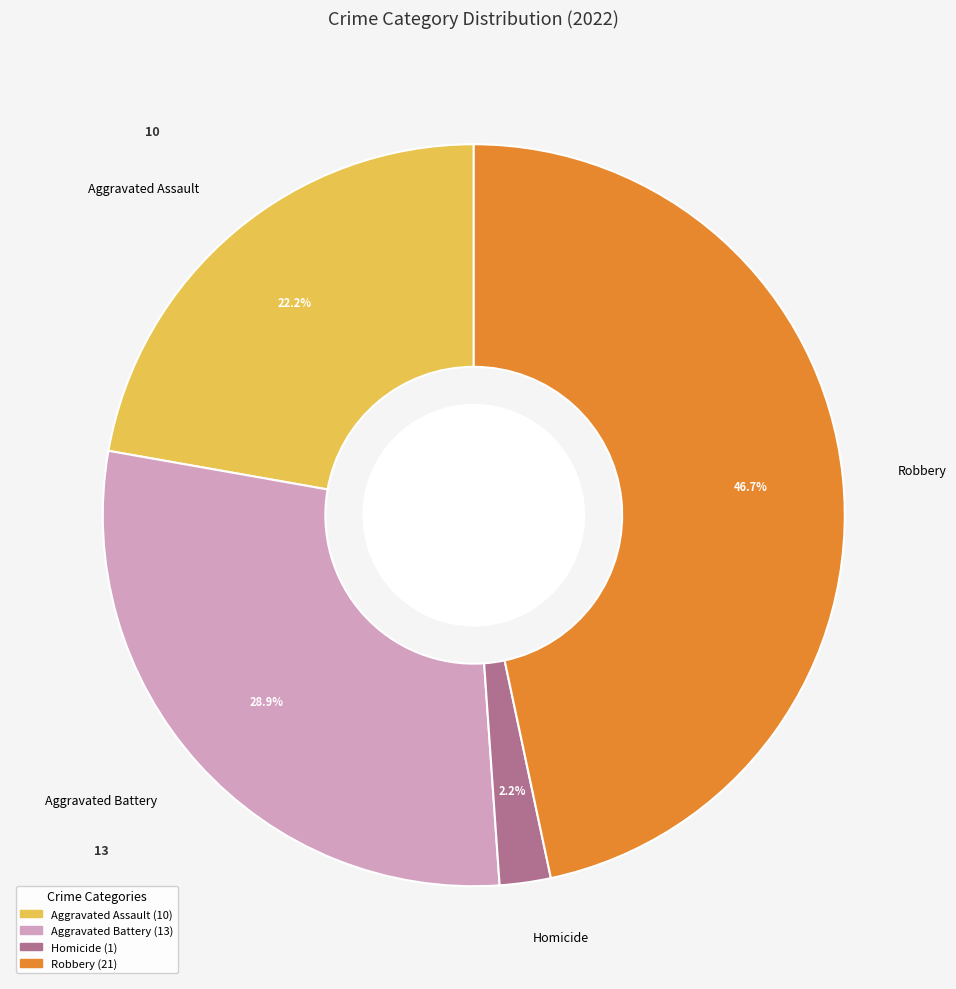

Does Robbery represent more than half of the total?

No